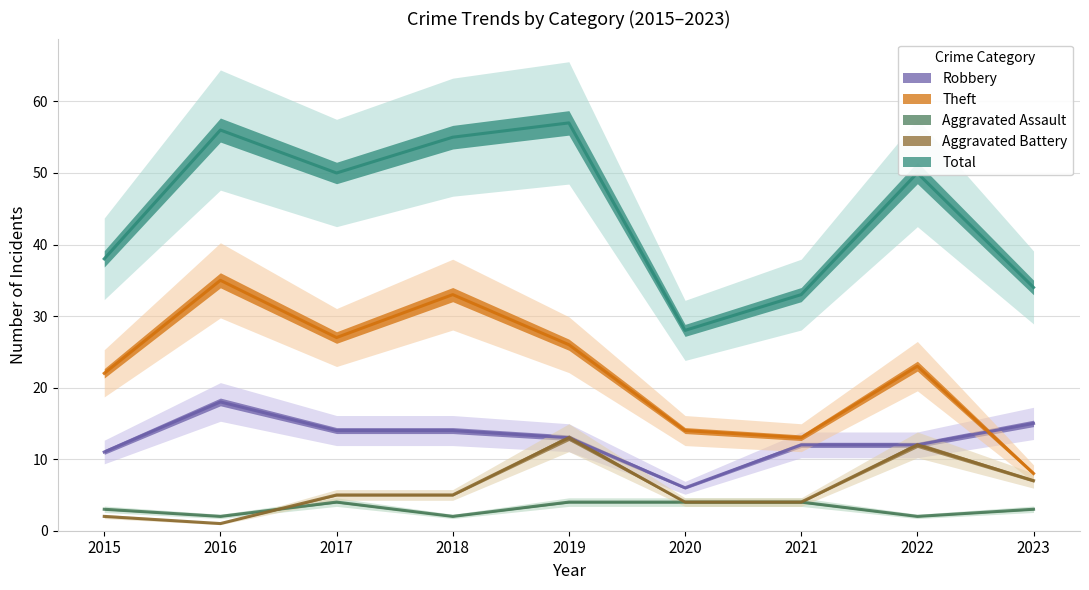

The value of Aggravated Battery at 2018 is 2. True or false?

False